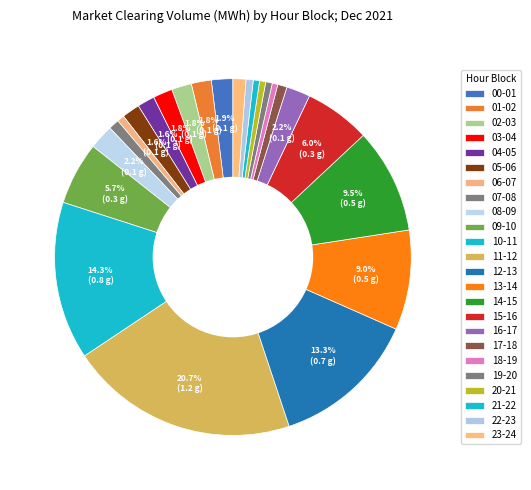

Is there any slice that represents more than half of the pie?

No